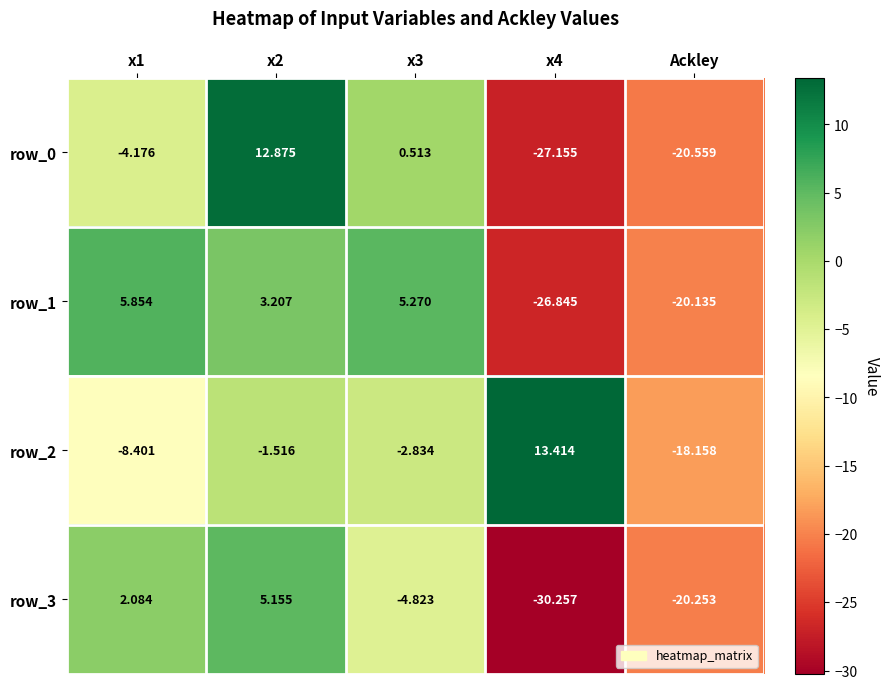

How many values in the row_3 series are below -4?

3